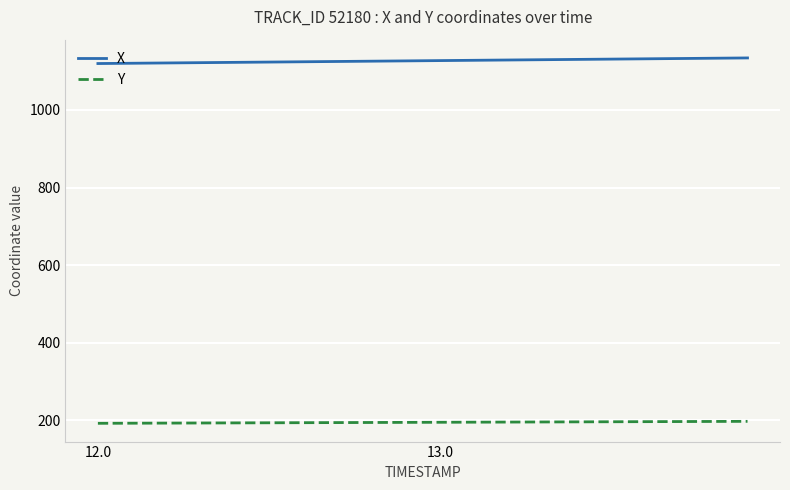

At how many categories does at least one series exceed 532?

20